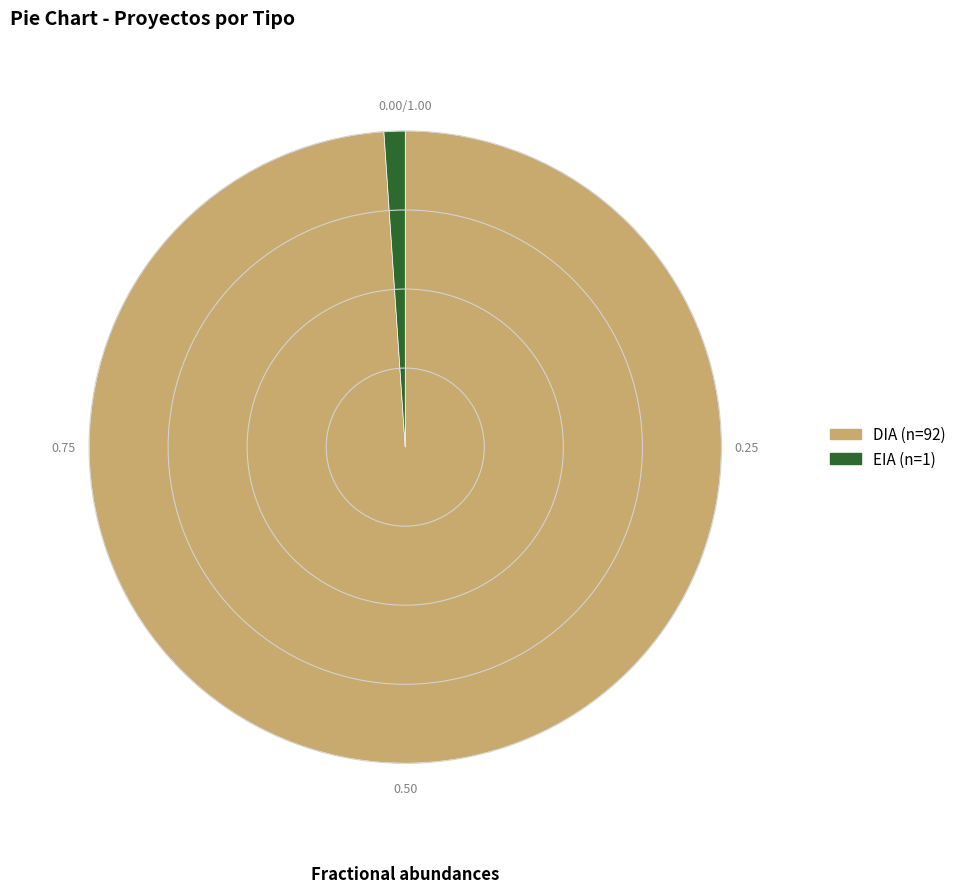

Do DIA and EIA together represent more than half of the pie?

Yes